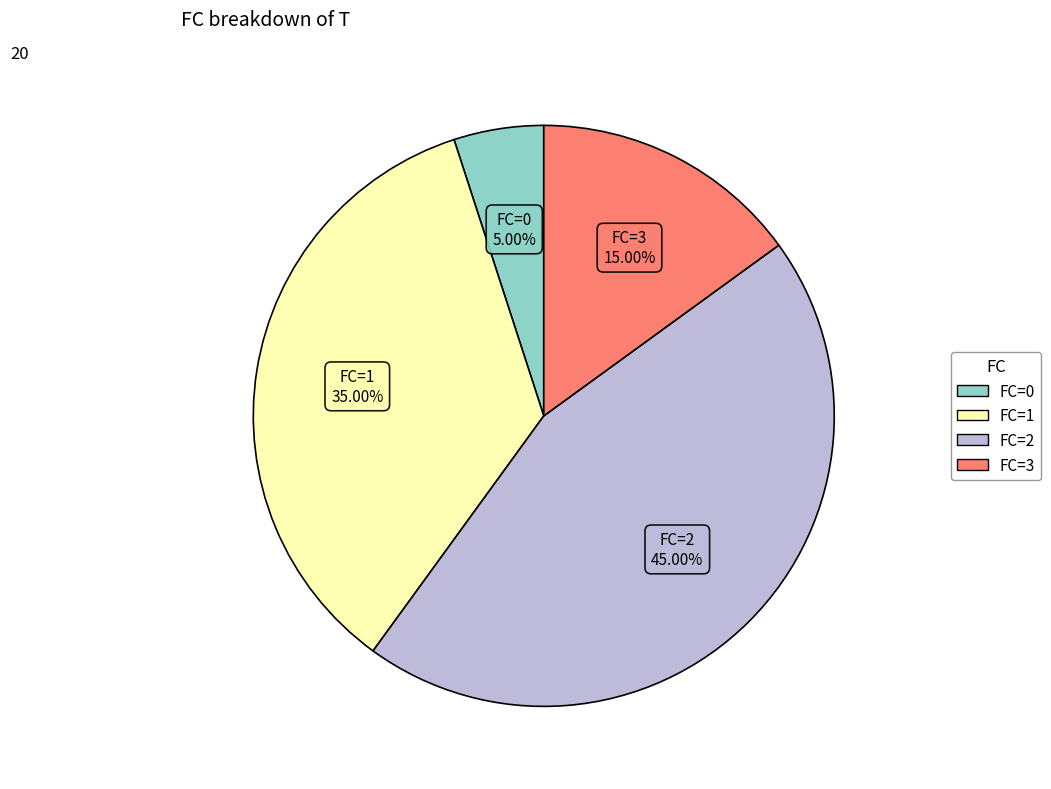

How many slices are in this pie chart?

4